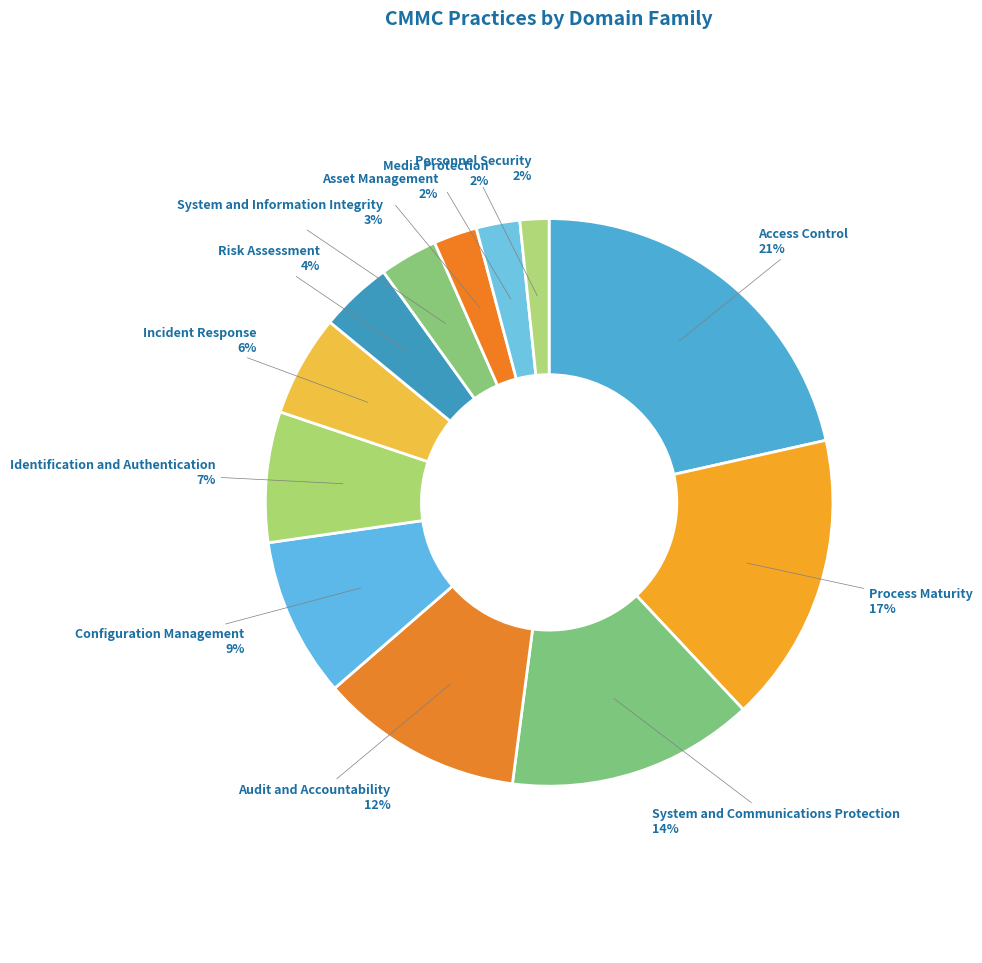

Rank the categories by value from highest to lowest.

Access Control, Process Maturity, System and Communications Protection, Audit and Accountability, Configuration Management, Identification and Authentication, Incident Response, Risk Assessment, System and Information Integrity, Asset Management, Media Protection, Personnel Security